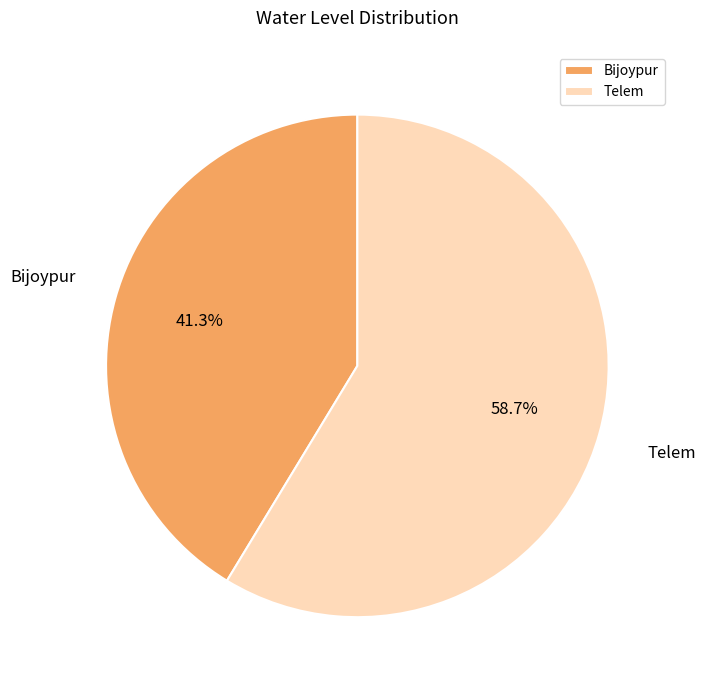

Which has a higher value, Bijoypur or Telem?

Telem